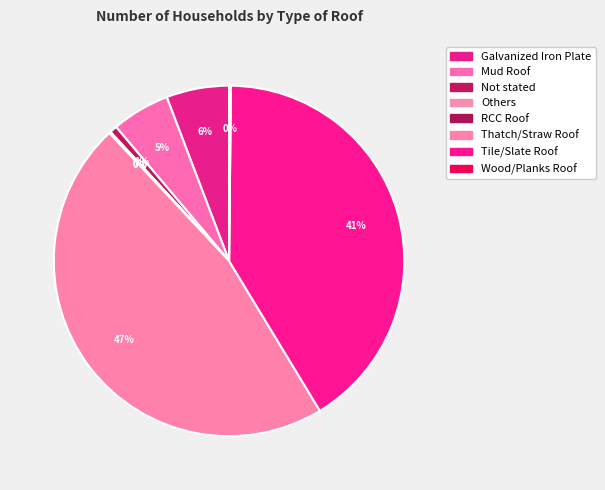

What percentage do Wood/Planks Roof and Mud Roof together represent?

5.5%